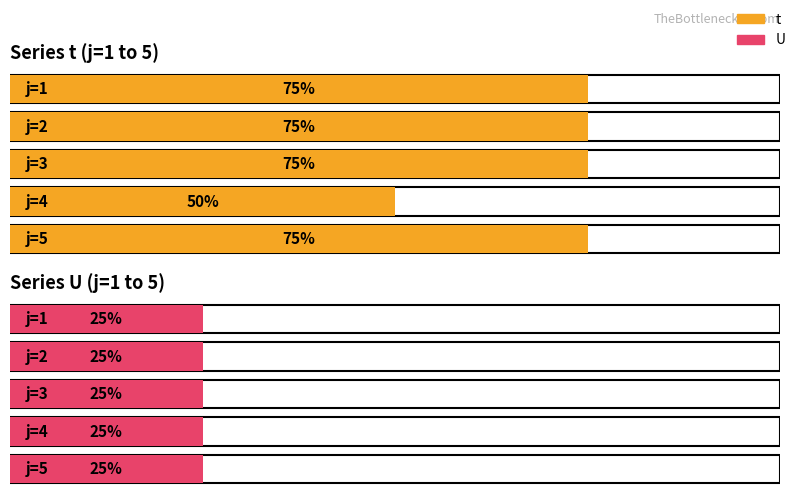

Which series has the largest total across all categories?

t